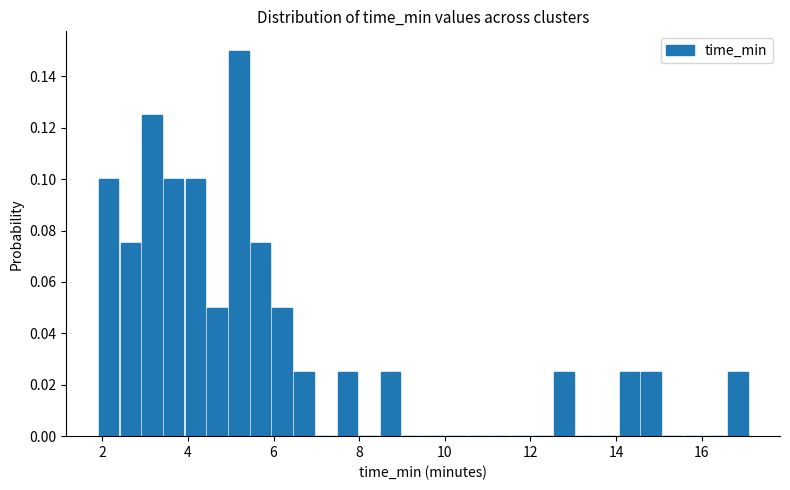

Around what value on the x-axis is the tallest bar? Give the approximate position of its centre, as read against the axis.

5.2